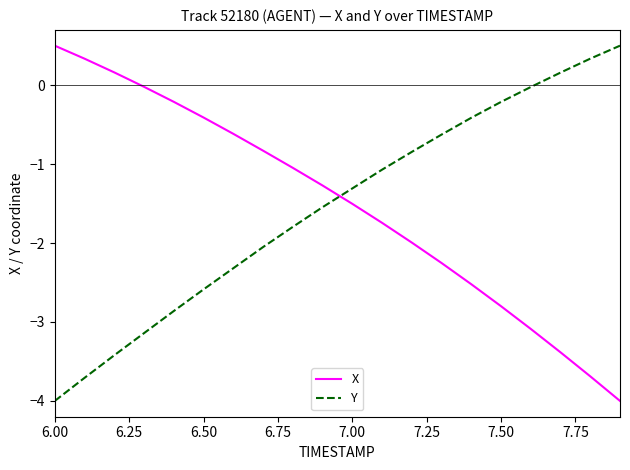

What is the sum of all X values?

-30.4